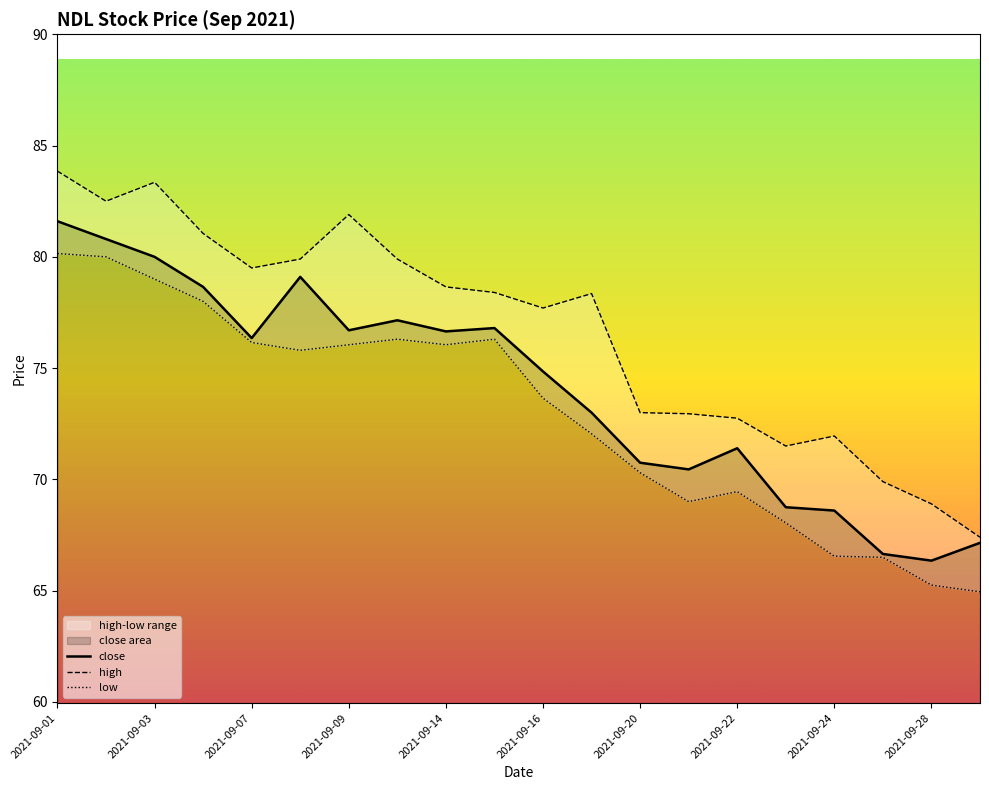

What is the minimum value for close?

66.3